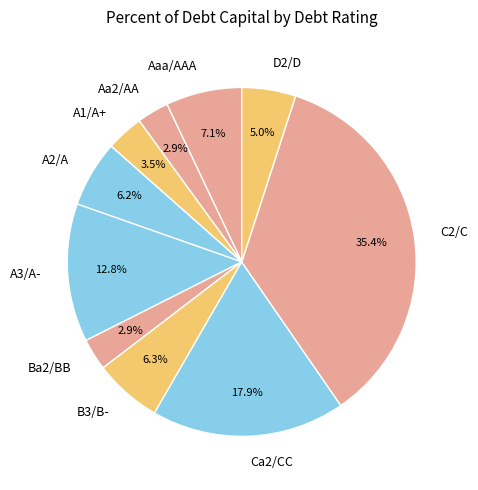

Does D2/D represent more than half of the total?

No